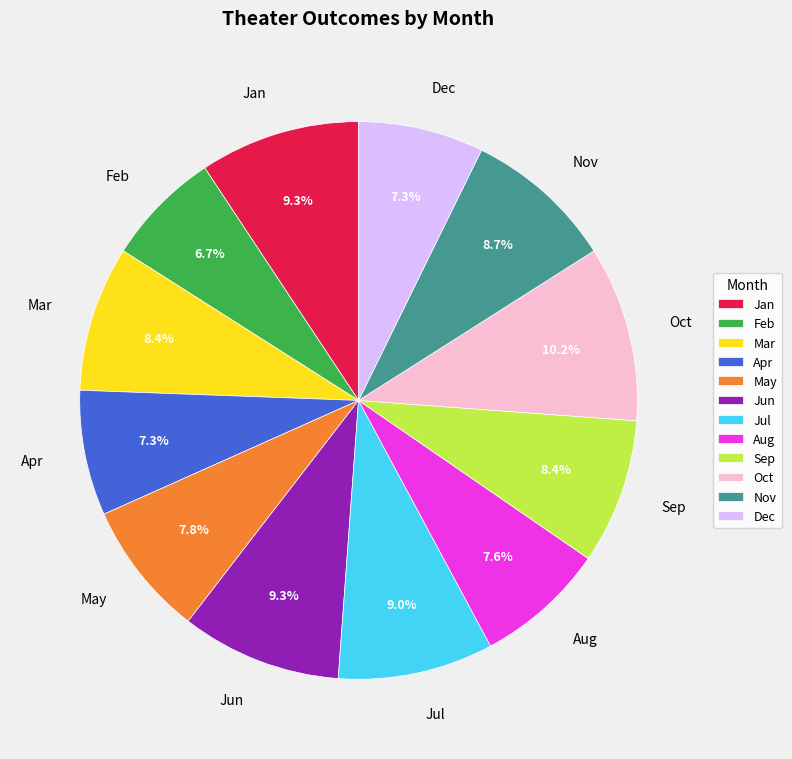

To the nearest percent, what is the combined percentage of Jan and Dec?

17%